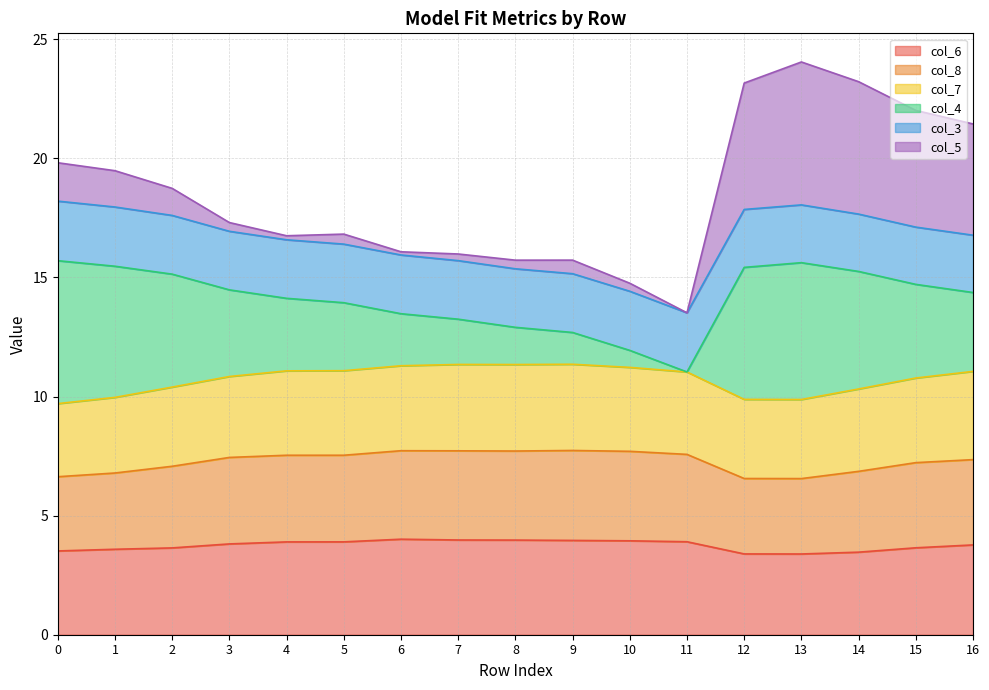

In col_6, how many points are higher than both neighbors (excluding endpoints)?

1